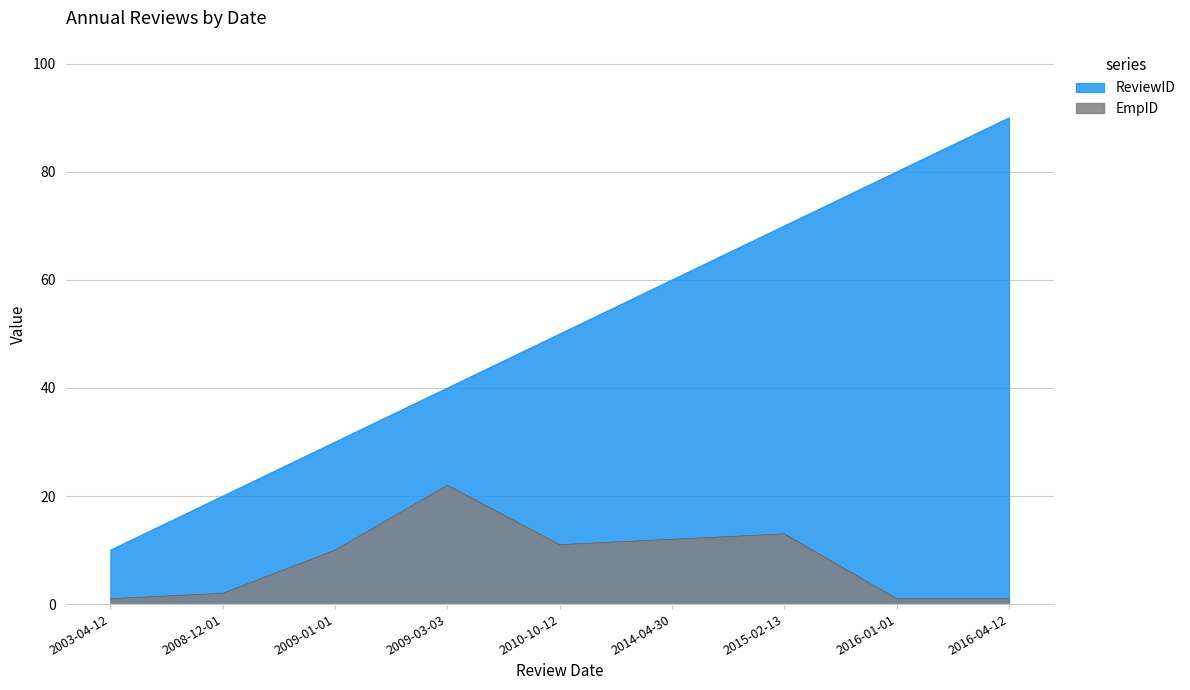

What is the label of the 1st point from the left?

2003-04-12